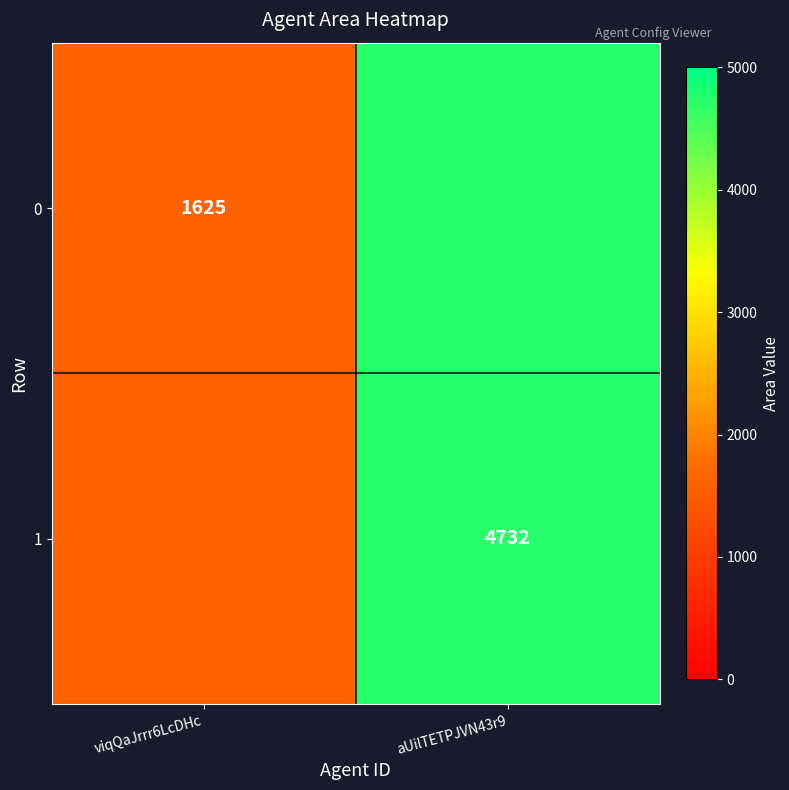

The value of 1 at aUilTETPJVN43r9 is 4732. True or false?

True